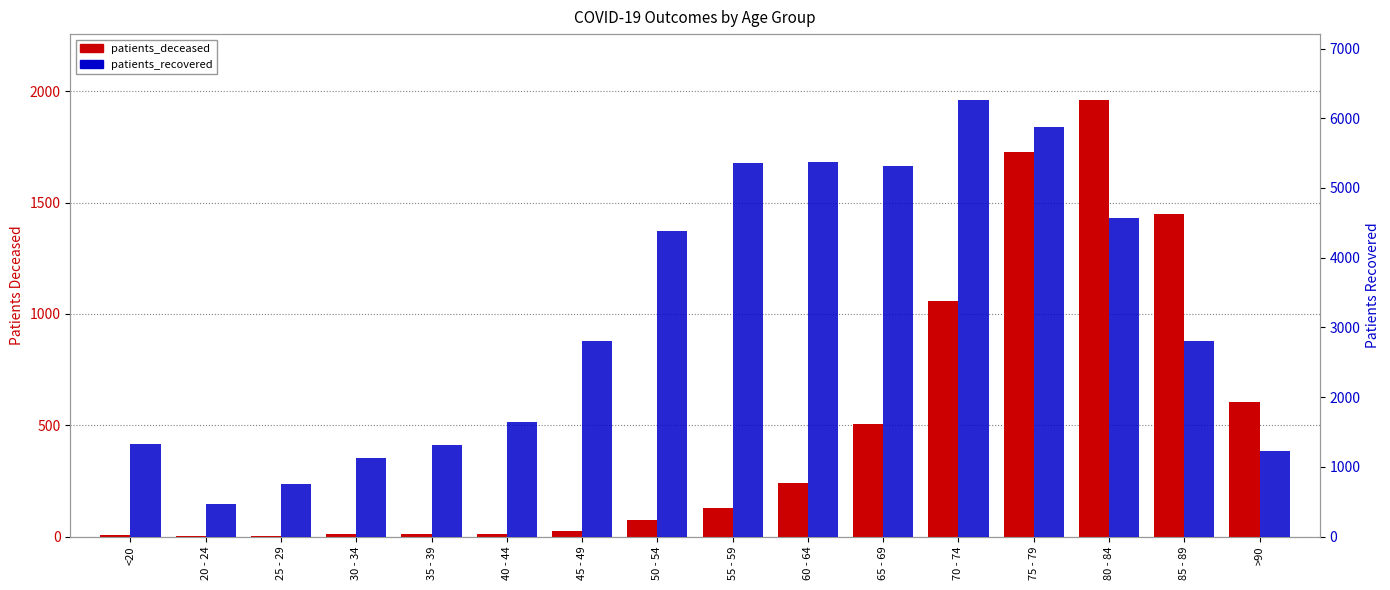

What is the average value of the patients_recovered series?

3163